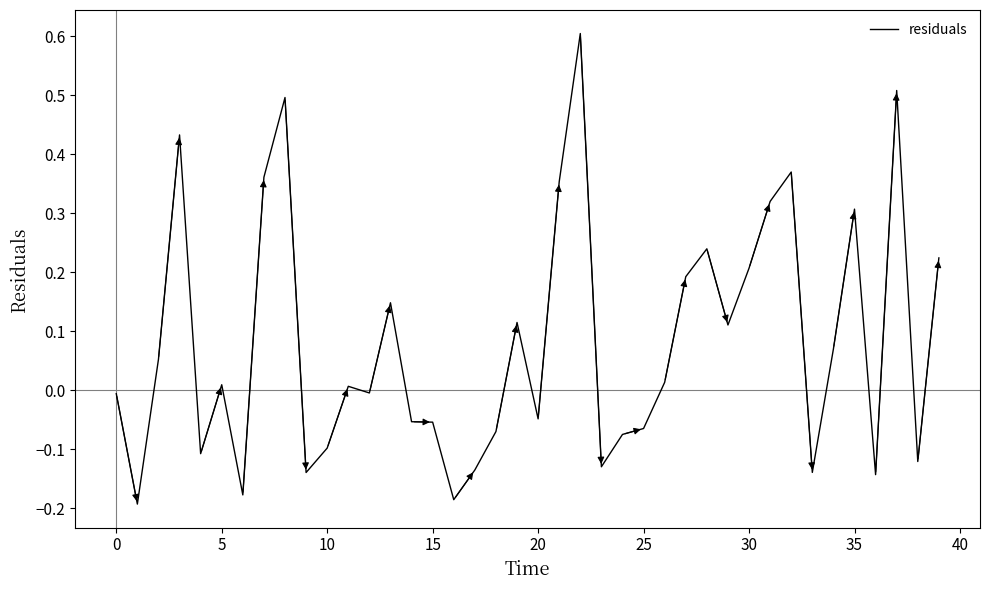

What is the difference between the maximum and minimum values?

0.8